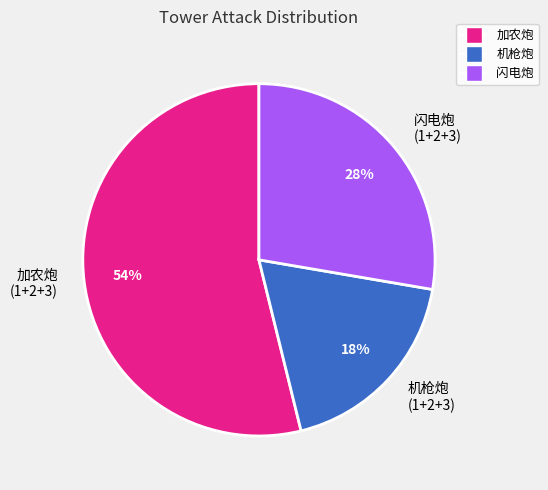

Which category has the smallest portion of the pie?

机枪炮 (1+2+3)